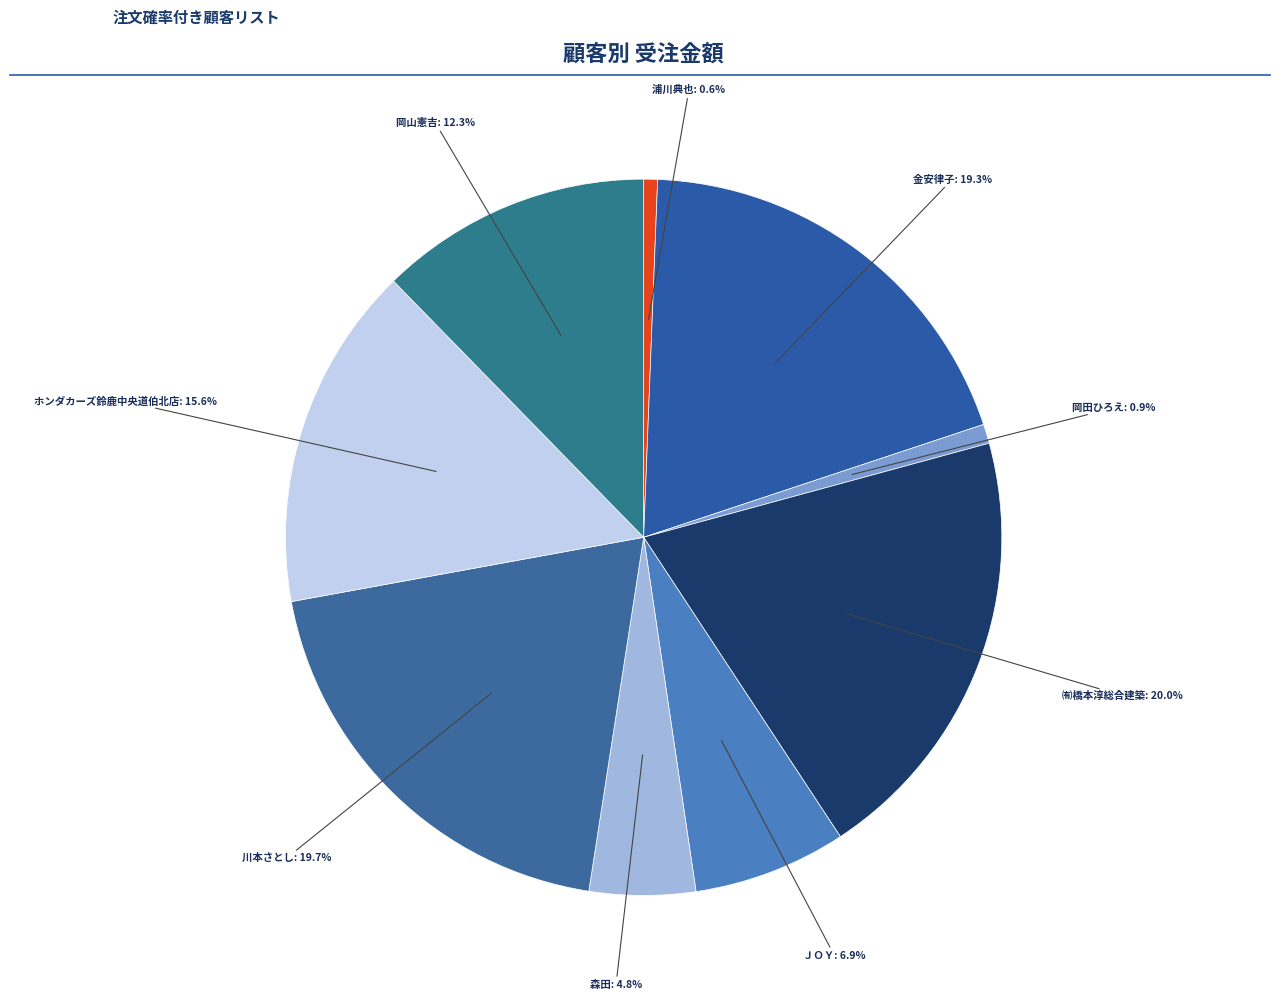

Is there any slice that represents more than half of the pie?

No